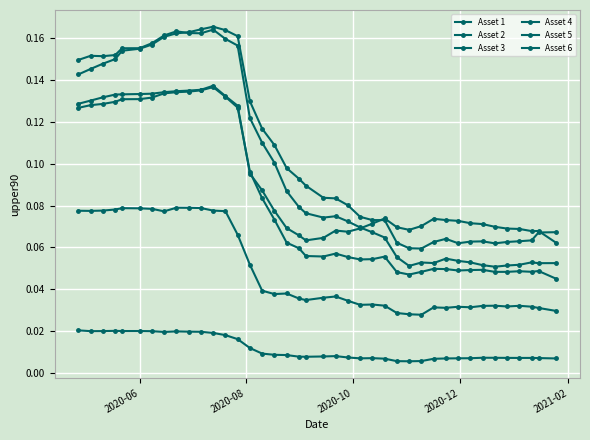

How many lines are shown in the chart?

6